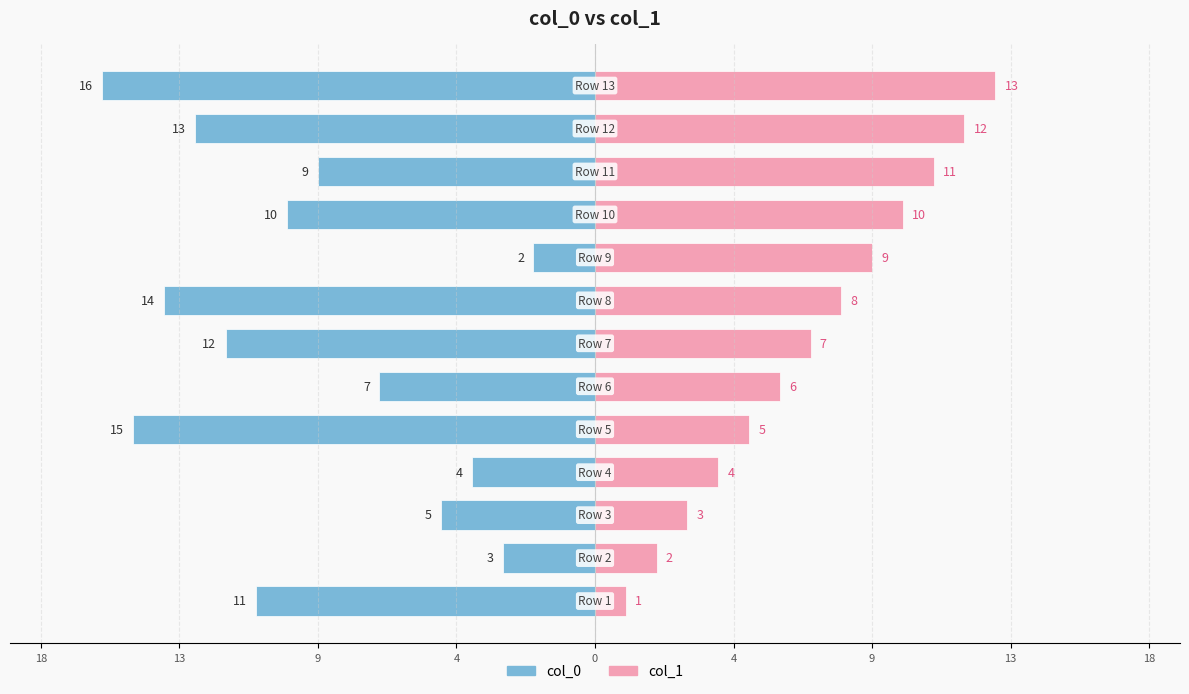

What is the difference between the maximum and second lowest values in the col_0 series?

13